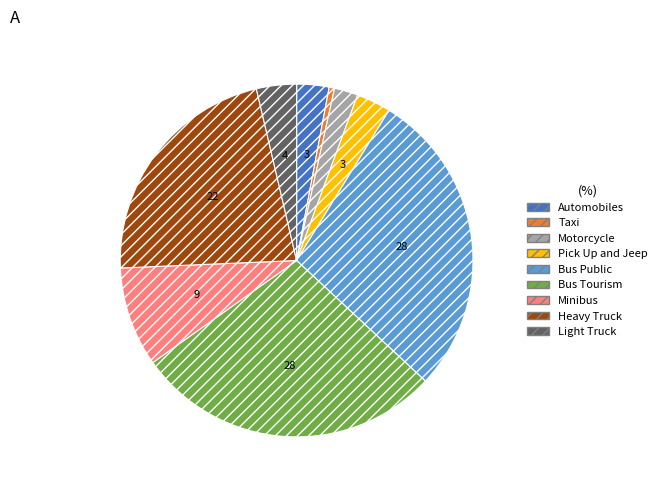

Which slice is the smallest?

Taxi